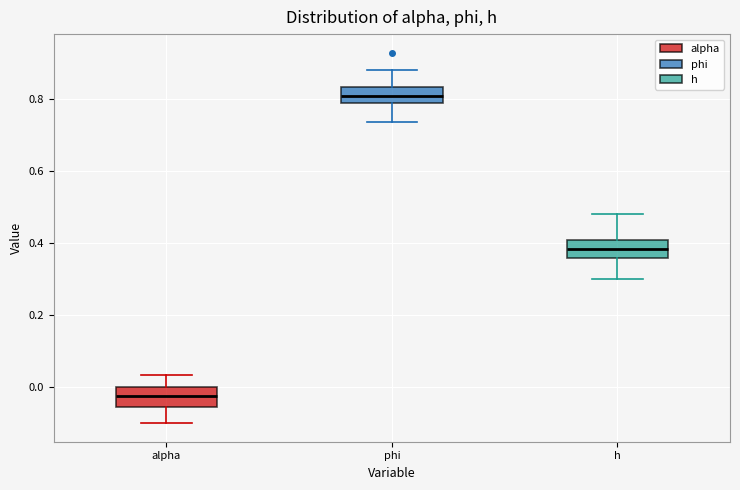

Which box's median line is the highest?

phi